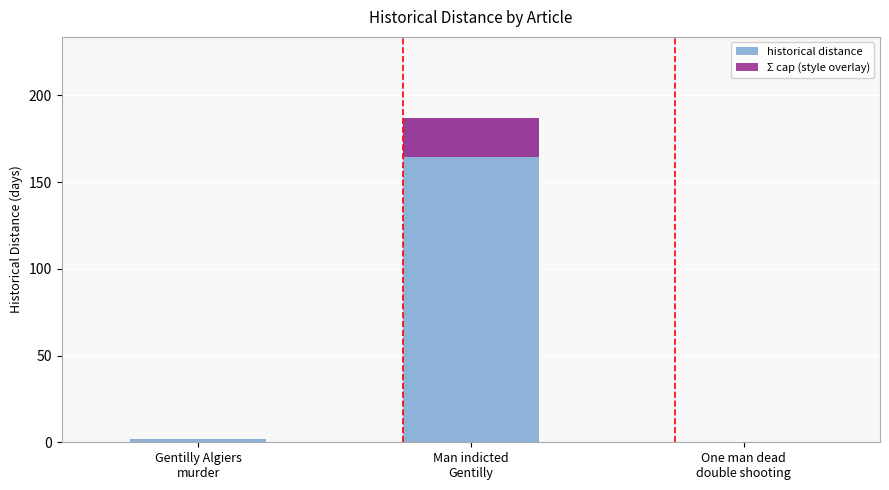

What position from the left is Man indicted
Gentilly?

2